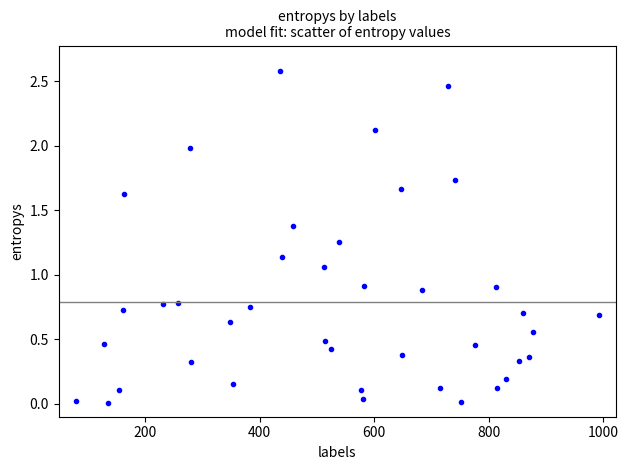

What is the range of X values (max minus min)?

914.0